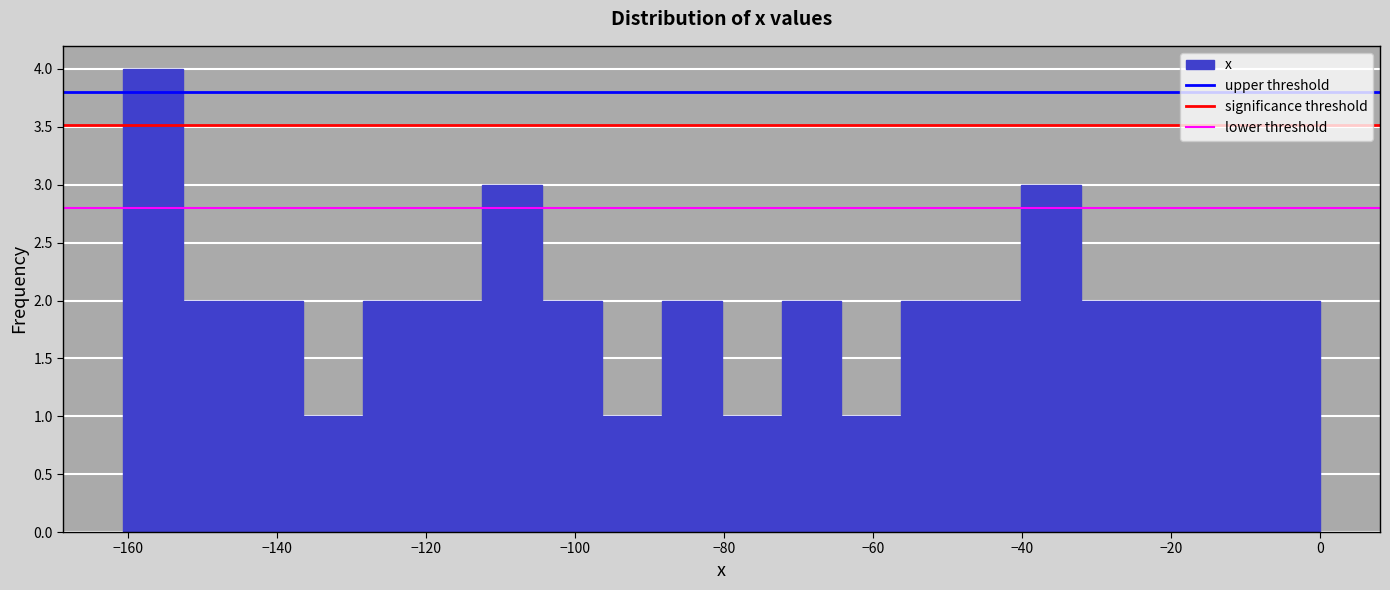

Reading left to right, transcribe this chart: for each bar, give the range it covers on the x-axis and its height. Neither the bar edges nor the heights are printed on the chart, so give them approximately, as read against the axes.

-160 to -152: 4
-152 to -144: 2
-144 to -136: 2
-136 to -128: 1
-128 to -120: 2
-120 to -112: 2
-112 to -104: 3
-104 to -96: 2
-96 to -88: 1
-88 to -80: 2
-80 to -72: 1
-72 to -64: 2
-64 to -56: 1
-56 to -48: 2
-48 to -40: 2
-40 to -32: 3
-32 to -24: 2
-24 to -16: 2
-16 to -8: 2
-8 to 0: 2